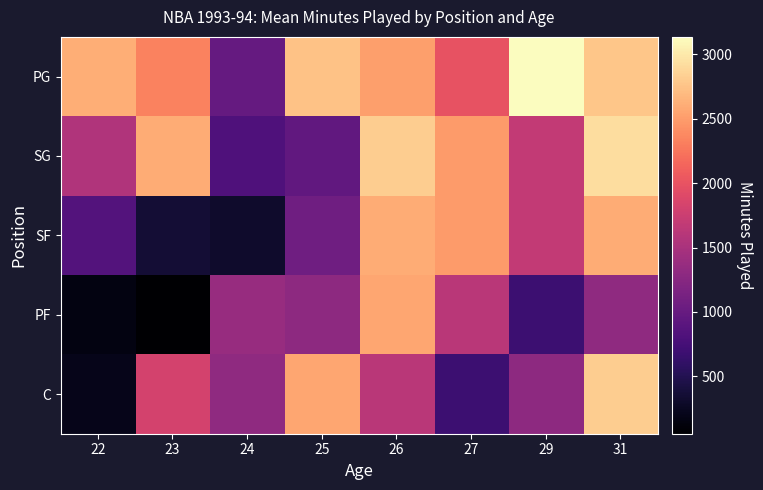

At how many categories does at least one series exceed 235?

8